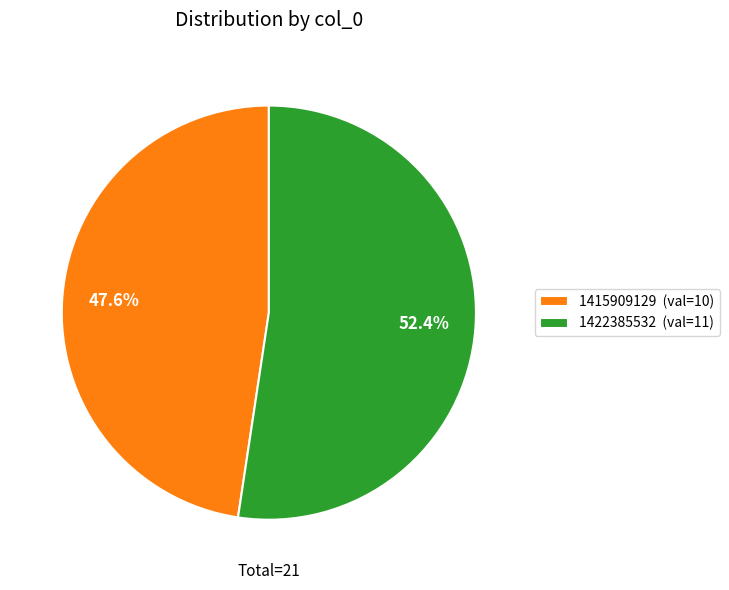

Rank the categories by value from highest to lowest.

1422385532 (val=11), 1415909129 (val=10)